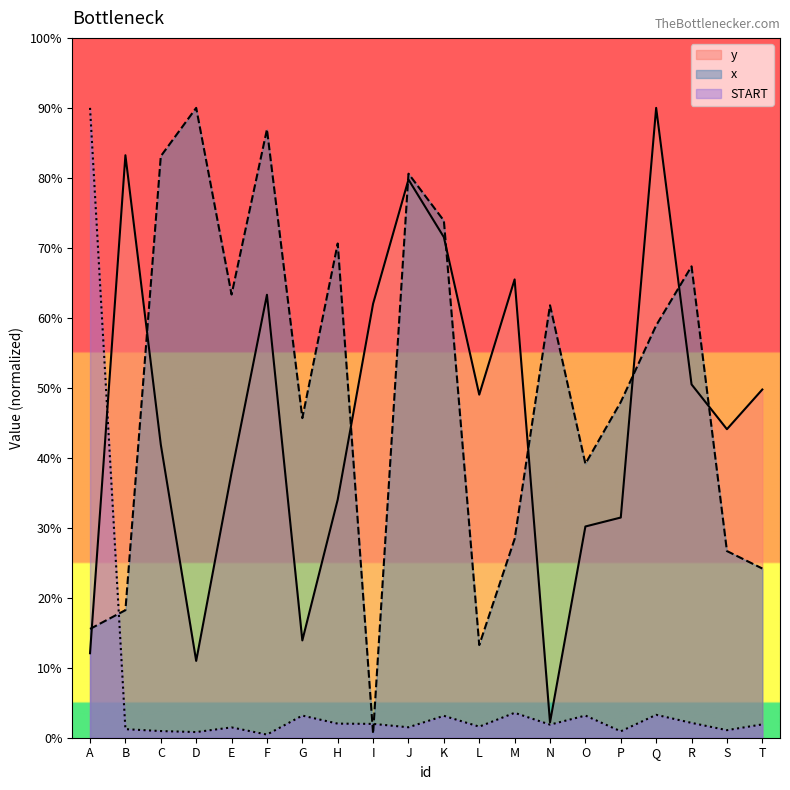

Does the chart display data point markers on the line(s)?

No